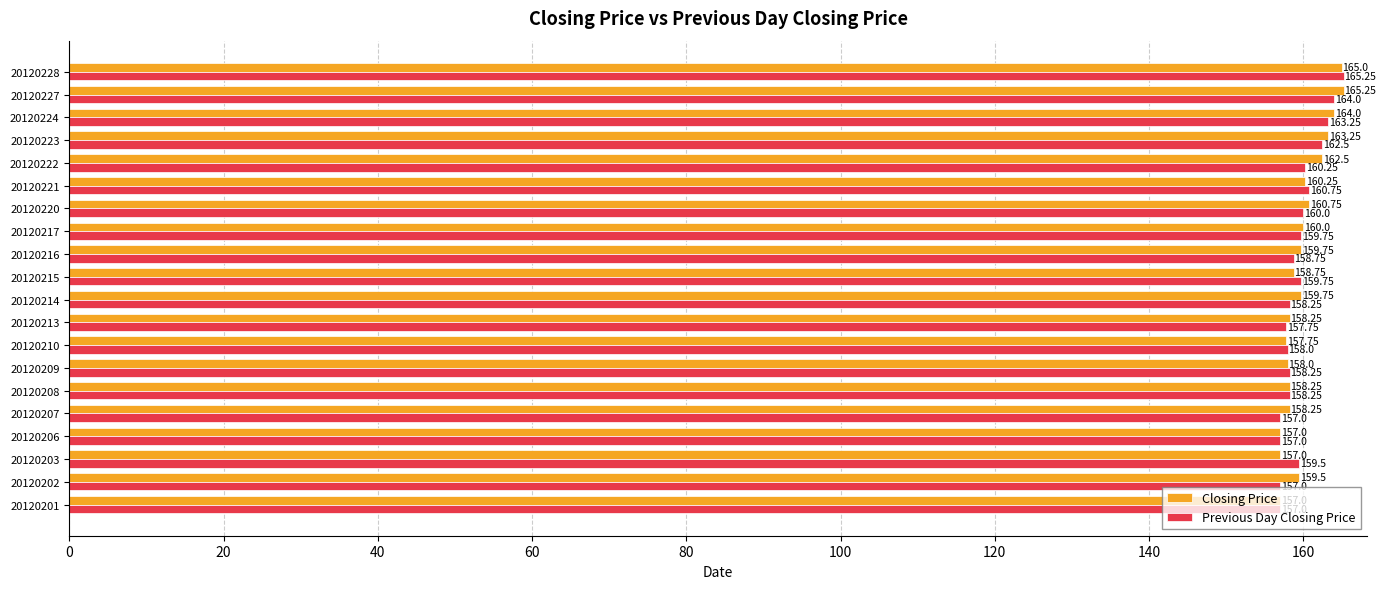

What is the minimum value shown in the chart?

157.0